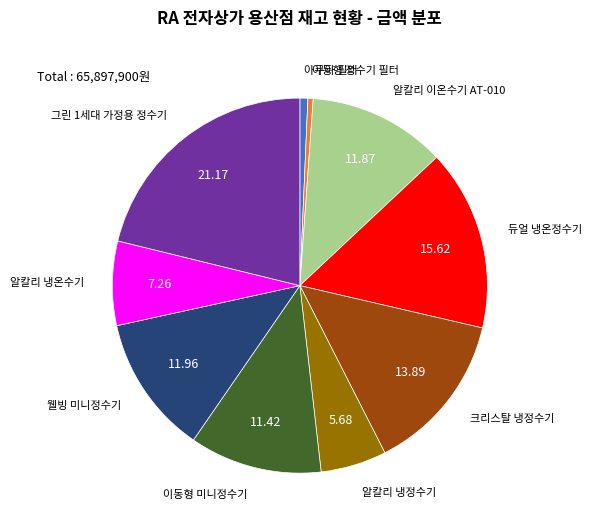

Is there any slice that represents more than half of the pie?

No